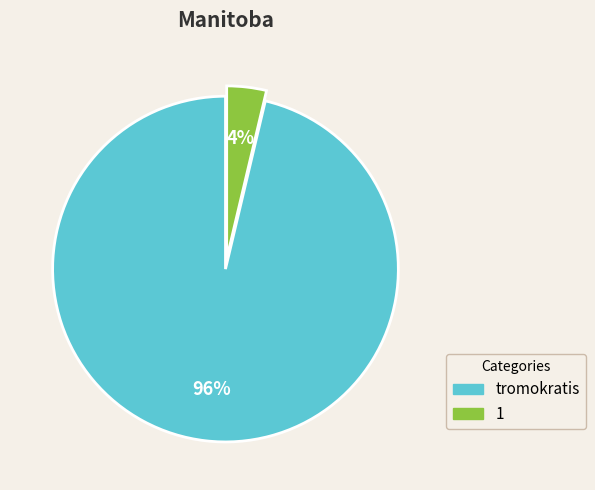

Does tromokratis account for over 50% of the chart?

Yes